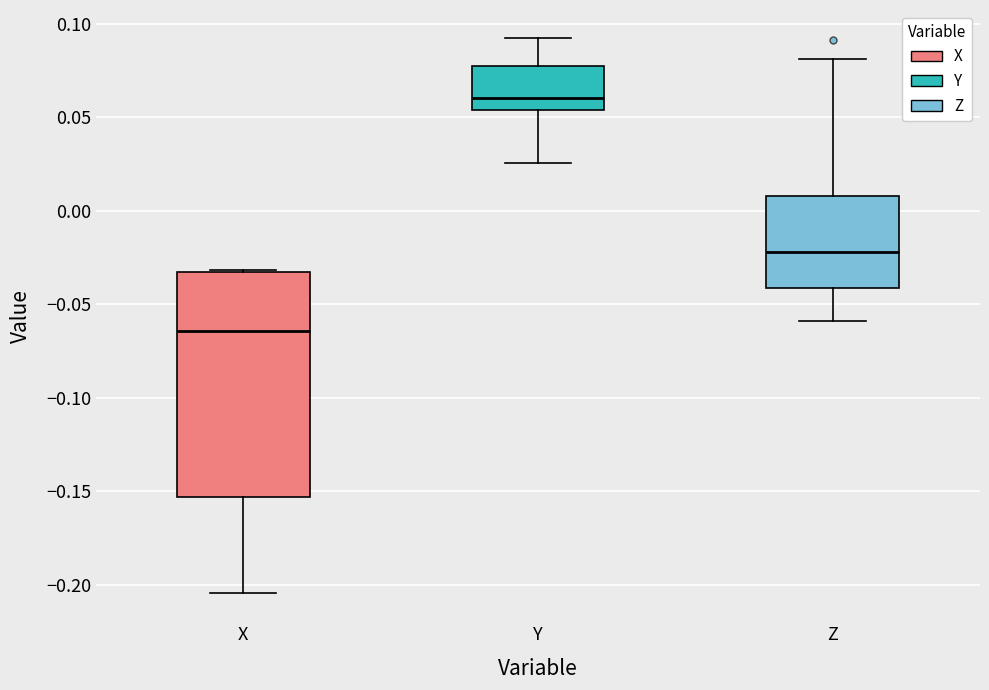

Reading left to right, transcribe this box plot: for each box, give where its median line is, the range the box spans, and where its two whiskers end, as read against the y-axis. The values are not printed on the chart, so give them approximately, as read against the axis.

X: median -0.065, box -0.155 to -0.035, whiskers -0.205 to -0.030
Y: median 0.060, box 0.055 to 0.080, whiskers 0.025 to 0.095
Z: median -0.020, box -0.040 to 0.010, whiskers -0.060 to 0.080